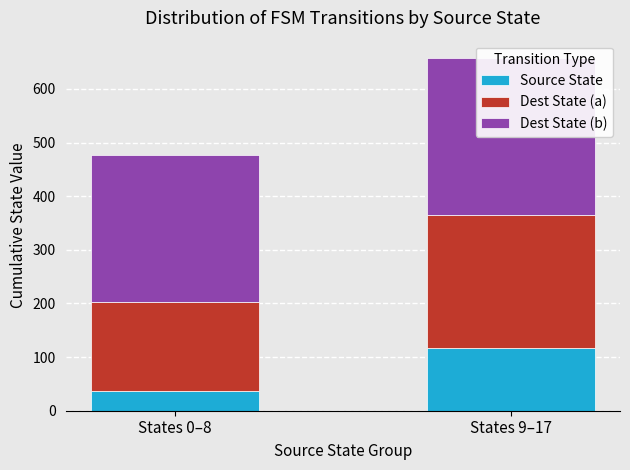

What is the sum of all Dest State (b) values?

565